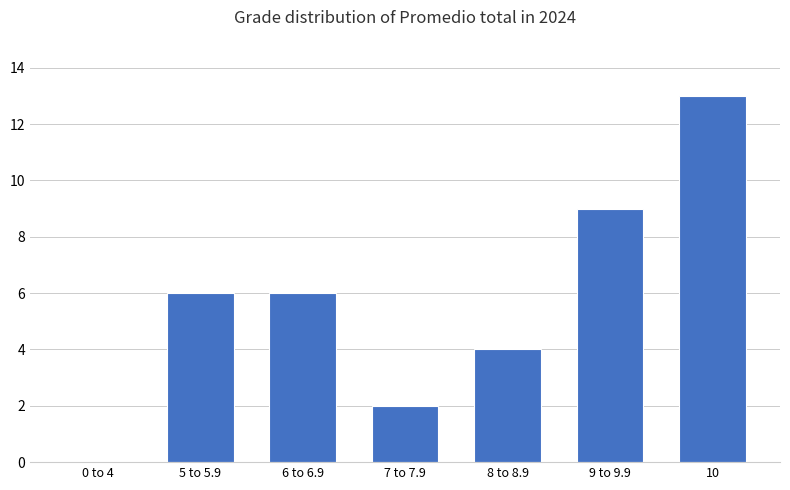

The value at 9 to 9.9 is 14. True or false?

False